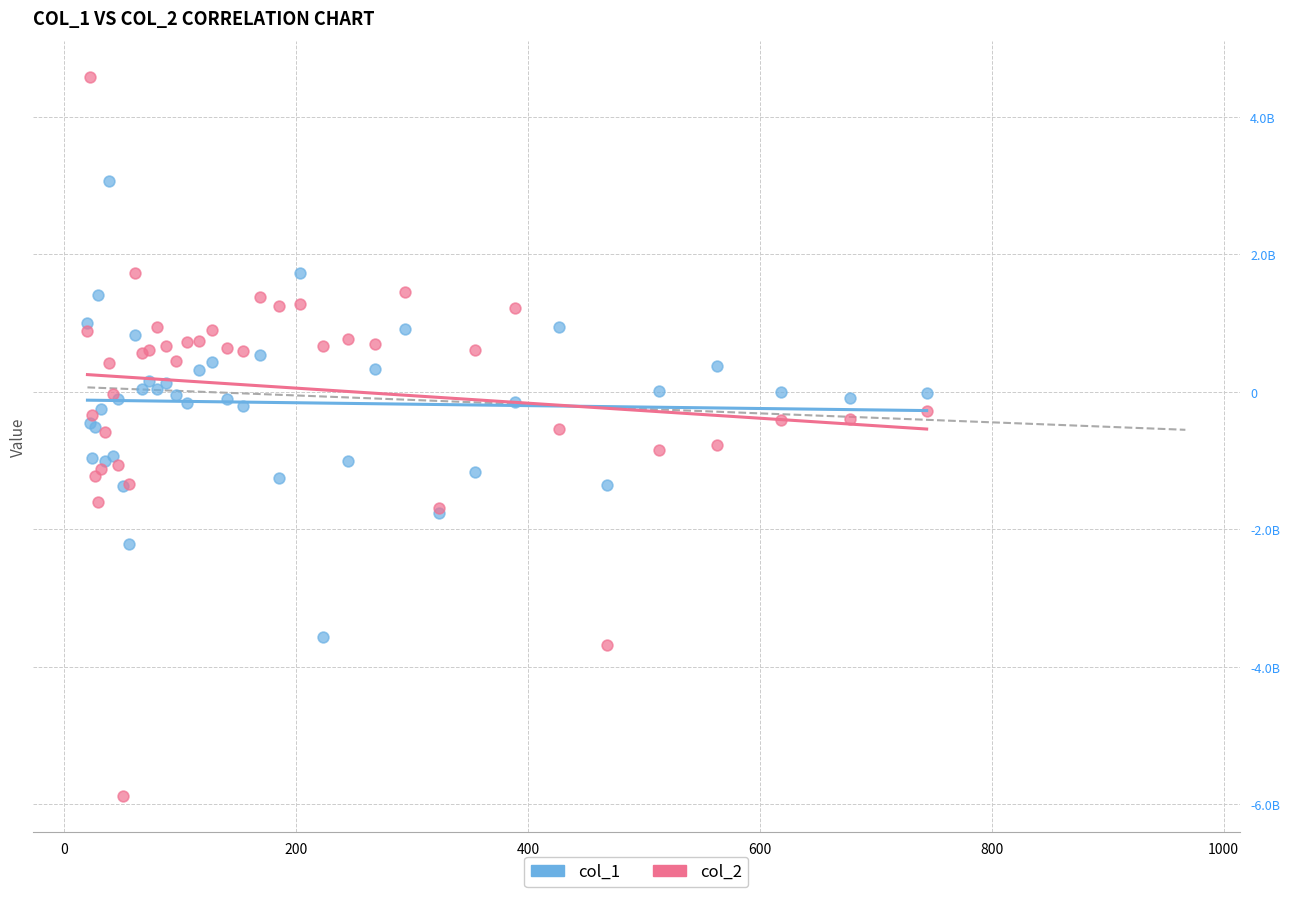

What are all the series names shown in the legend?

col_1, col_2